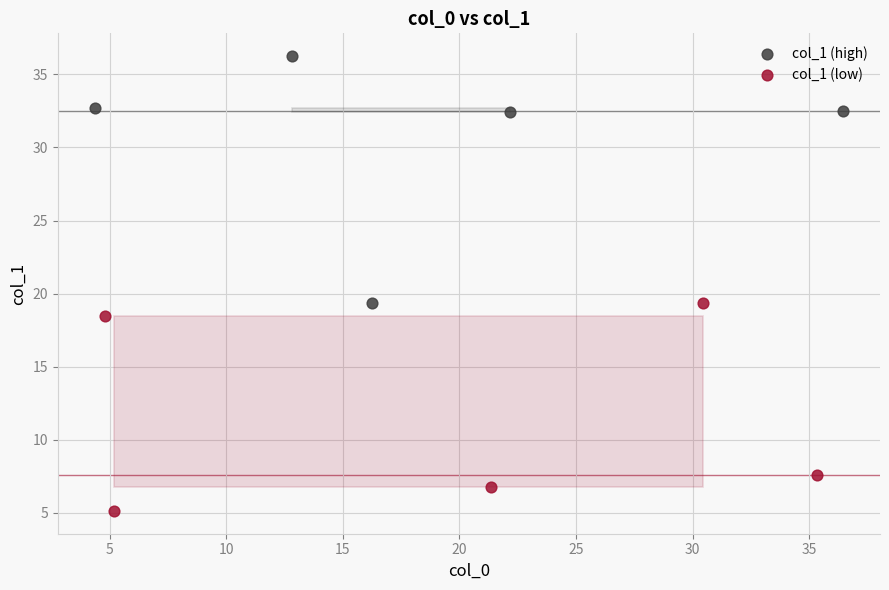

Which series reaches the maximum Y coordinate?

col_1 (high)